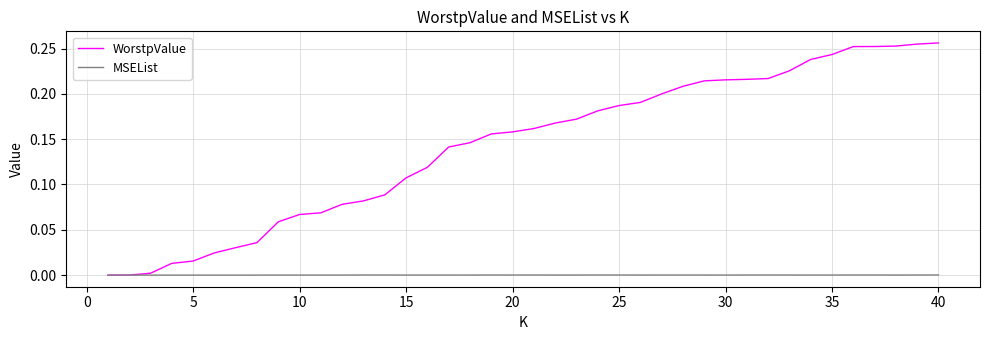

List the series in order of their overall mean, lowest first.

MSEList, WorstpValue